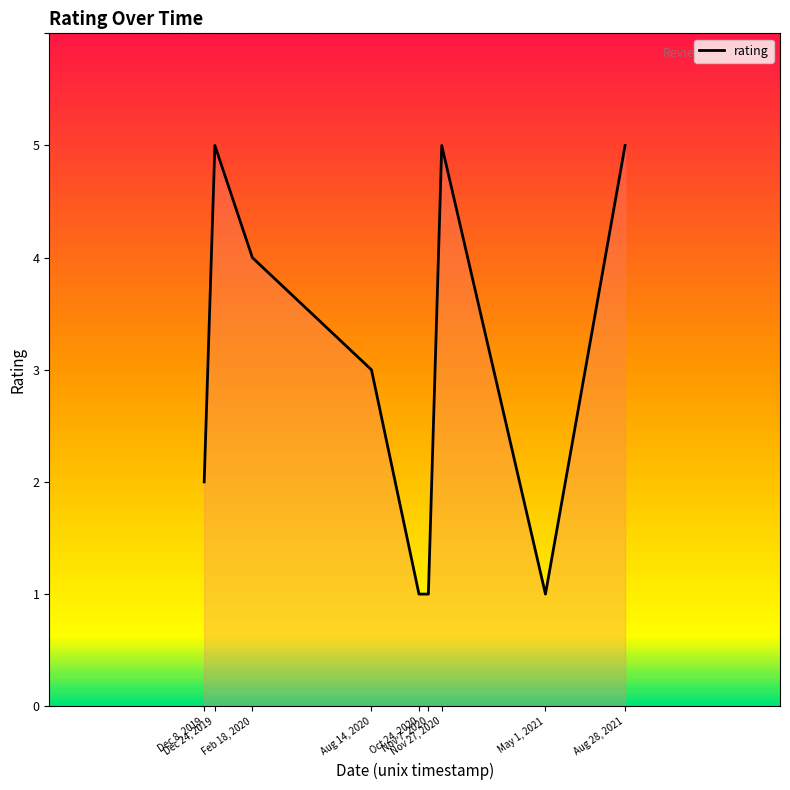

How many lines are shown in the chart?

1